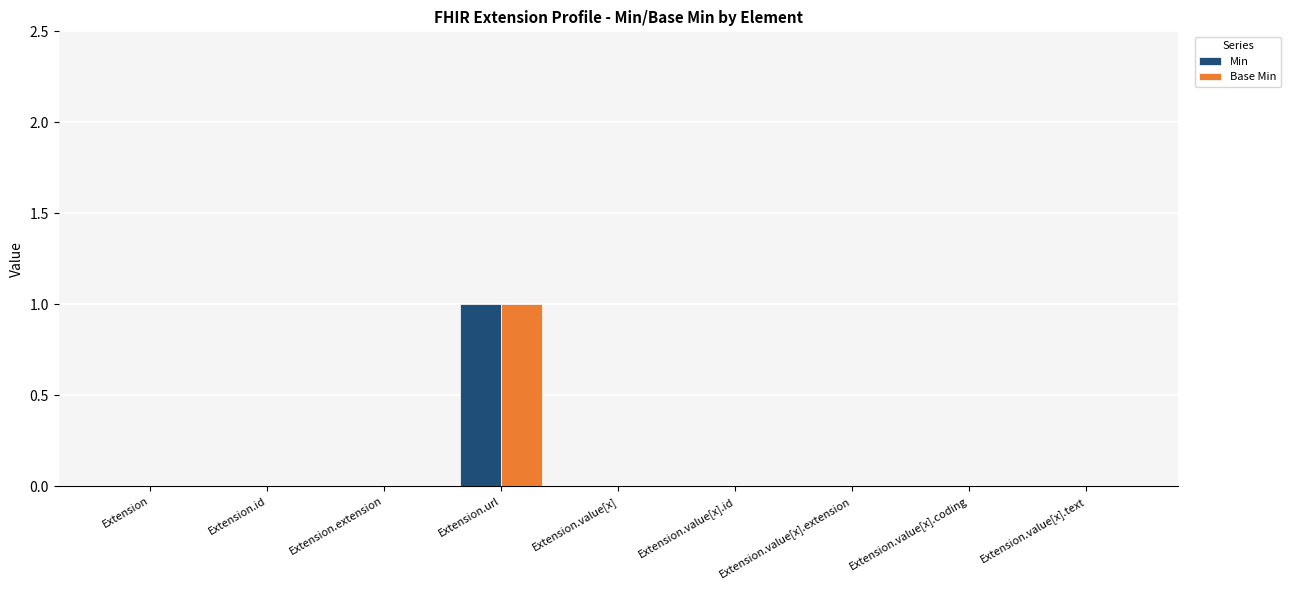

Which category has the highest value in the Base Min series?

Extension.url